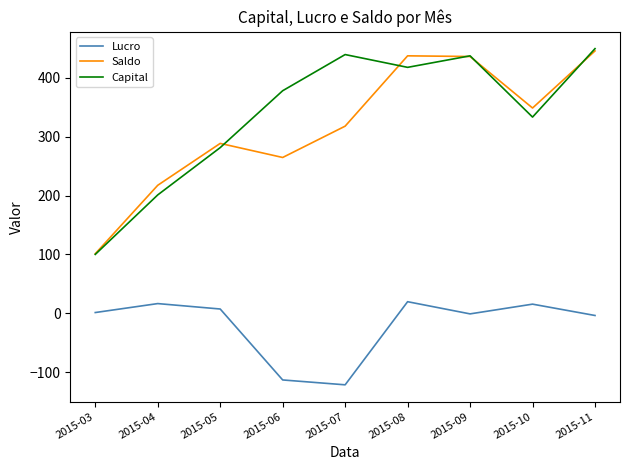

Does the chart have visible grid lines?

No